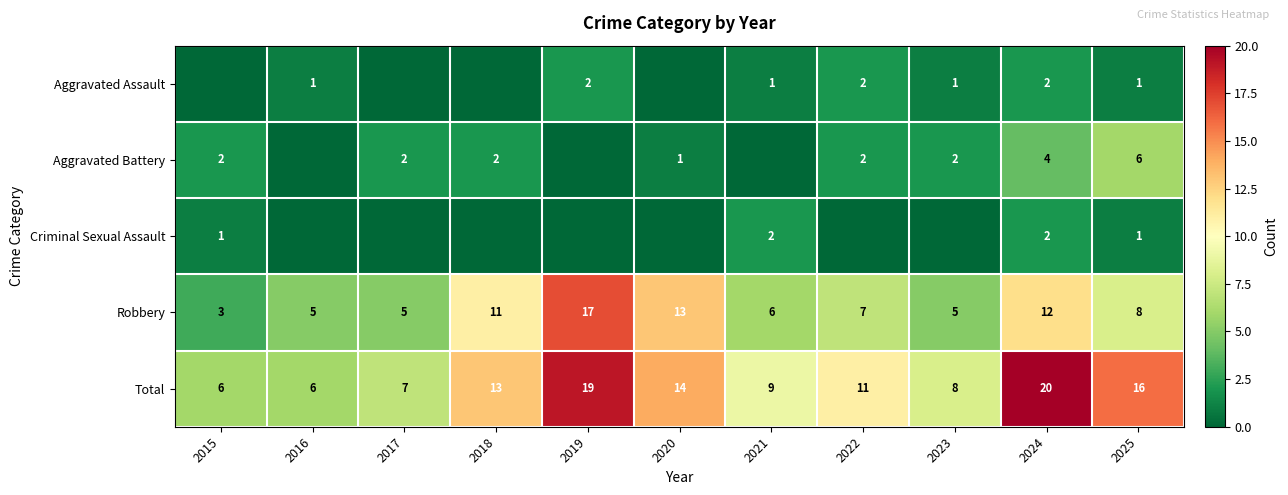

What is the difference between the second highest and second lowest values in the Robbery series?

8